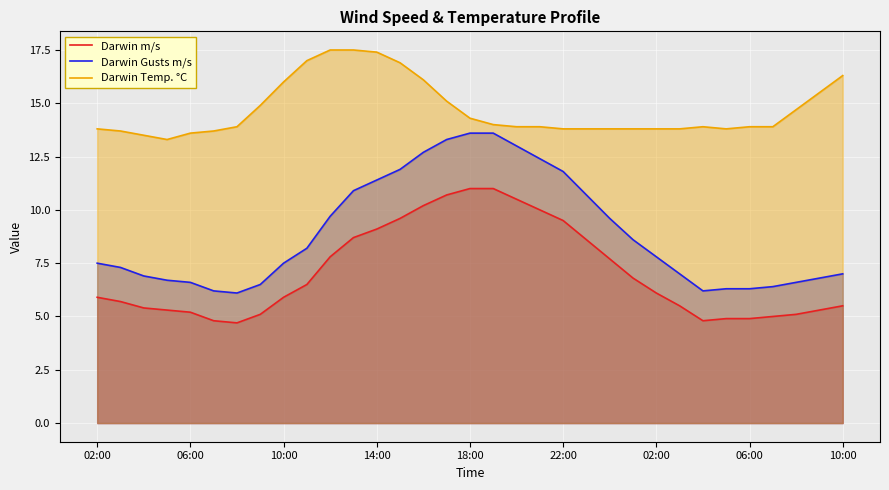

Reading right to left, list all the values displayed in this chart.

Darwin m/s: 5.5	5.3	5.1	5.0	4.9	4.9	4.8	5.5	6.1	6.8	7.7	8.6	9.5	10.0	10.5	11.0	11.0	10.7	10.2	9.6	9.1	8.7	7.8	6.5	5.9	5.1	4.7	4.8	5.2	5.3	5.4	5.7	5.9
Darwin Gusts m/s: 7.0	6.8	6.6	6.4	6.3	6.3	6.2	7.0	7.8	8.6	9.6	10.7	11.8	12.4	13.0	13.6	13.6	13.3	12.7	11.9	11.4	10.9	9.7	8.2	7.5	6.5	6.1	6.2	6.6	6.7	6.9	7.3	7.5
Darwin Temp. °C: 16.3	15.5	14.7	13.9	13.9	13.8	13.9	13.8	13.8	13.8	13.8	13.8	13.8	13.9	13.9	14.0	14.3	15.1	16.1	16.9	17.4	17.5	17.5	17.0	16.0	14.9	13.9	13.7	13.6	13.3	13.5	13.7	13.8